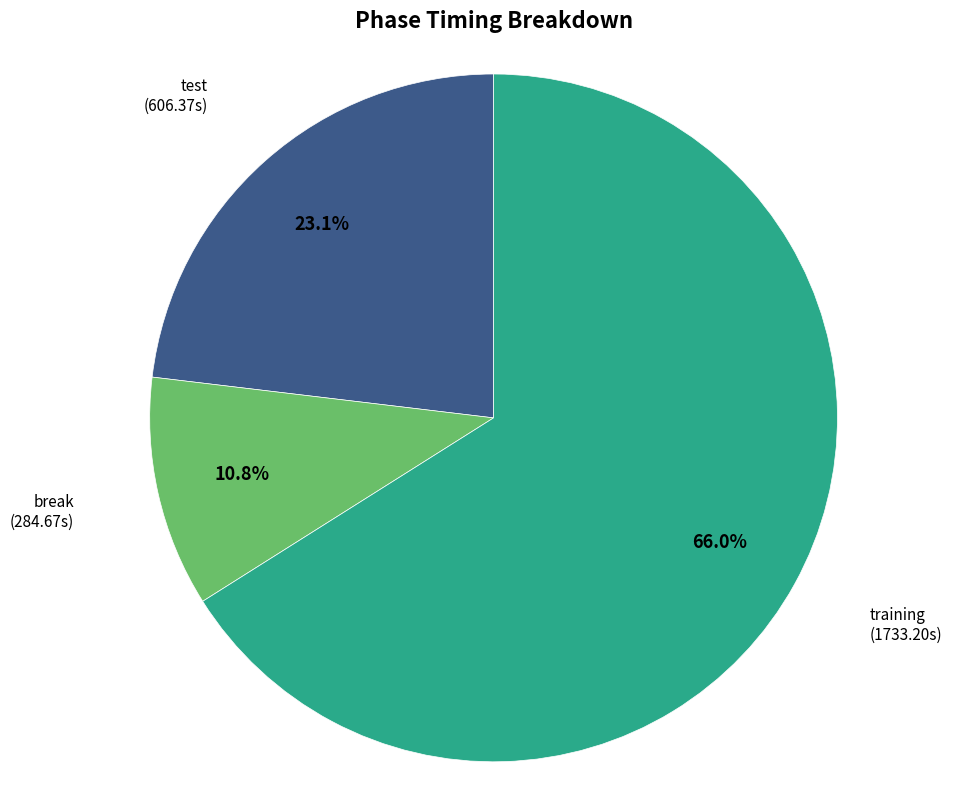

Is there a majority slice in this chart?

Yes